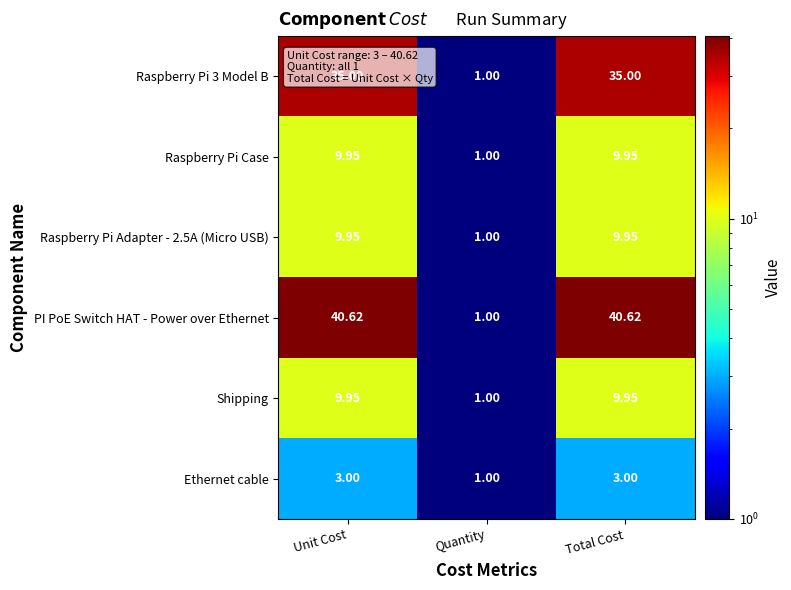

Which series has the largest total across all categories?

PI PoE Switch HAT - Power over Ethernet